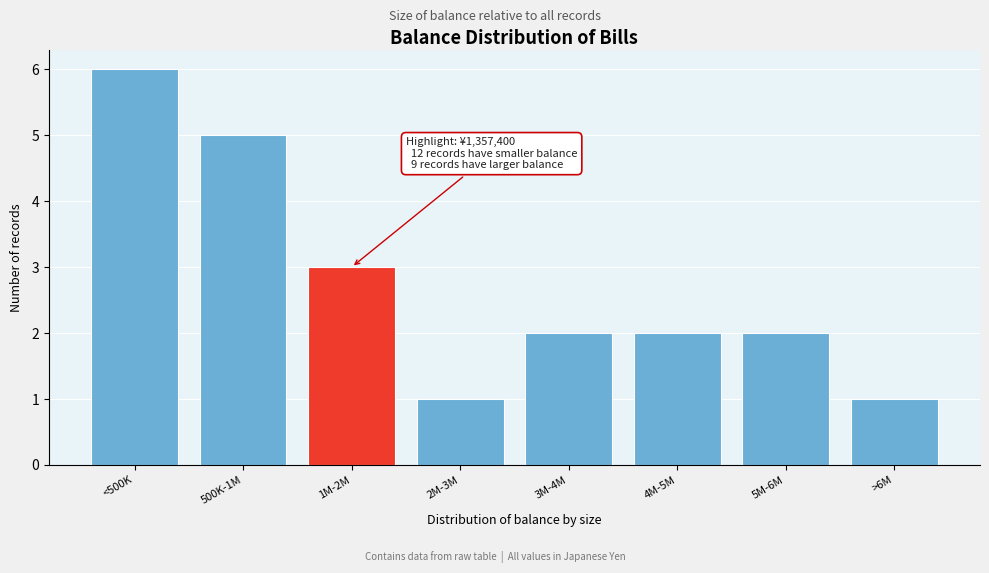

Reading left to right, transcribe all the data shown in this chart.

6	5	3	1	2	2	2	1